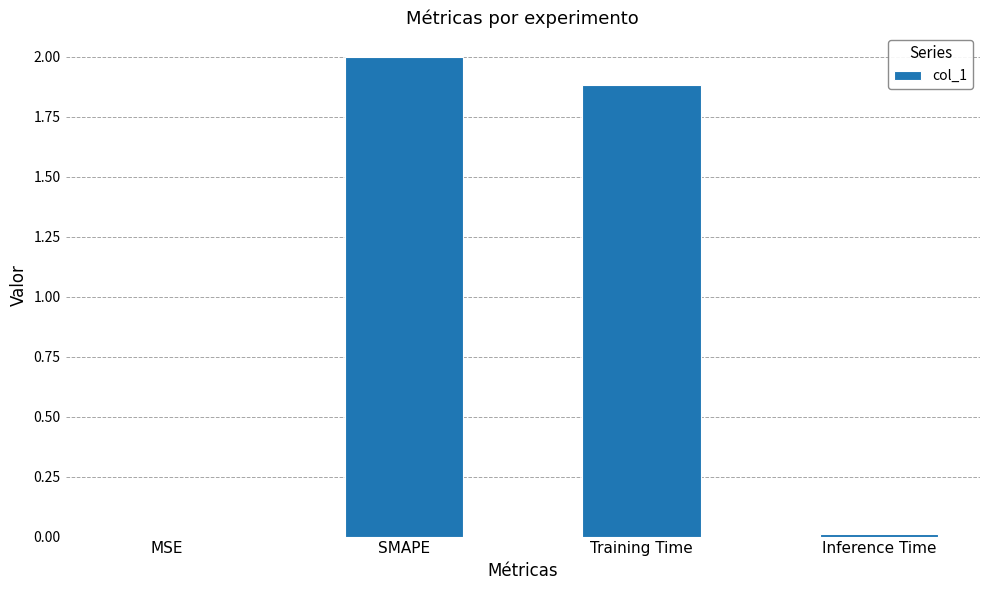

Where is the data nearest to the value 1?

Training Time